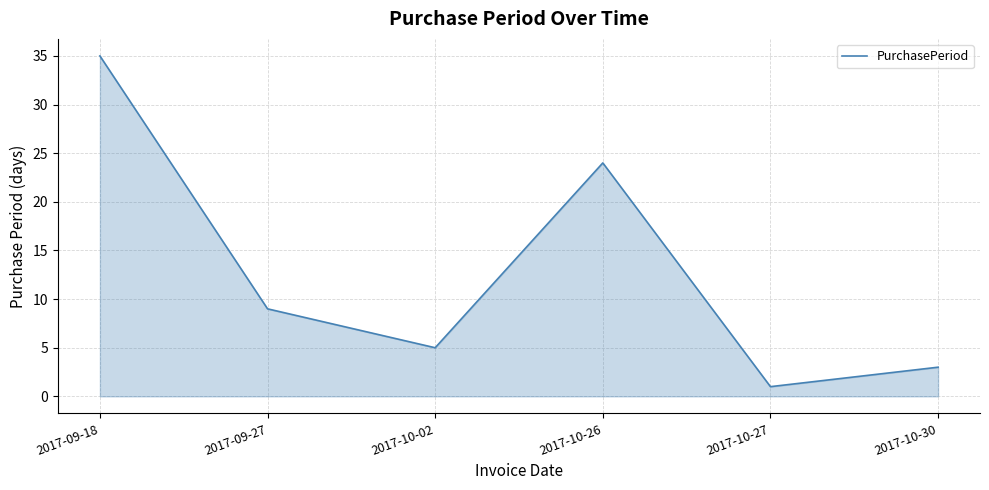

What value does the data have at 2017-09-27?

9